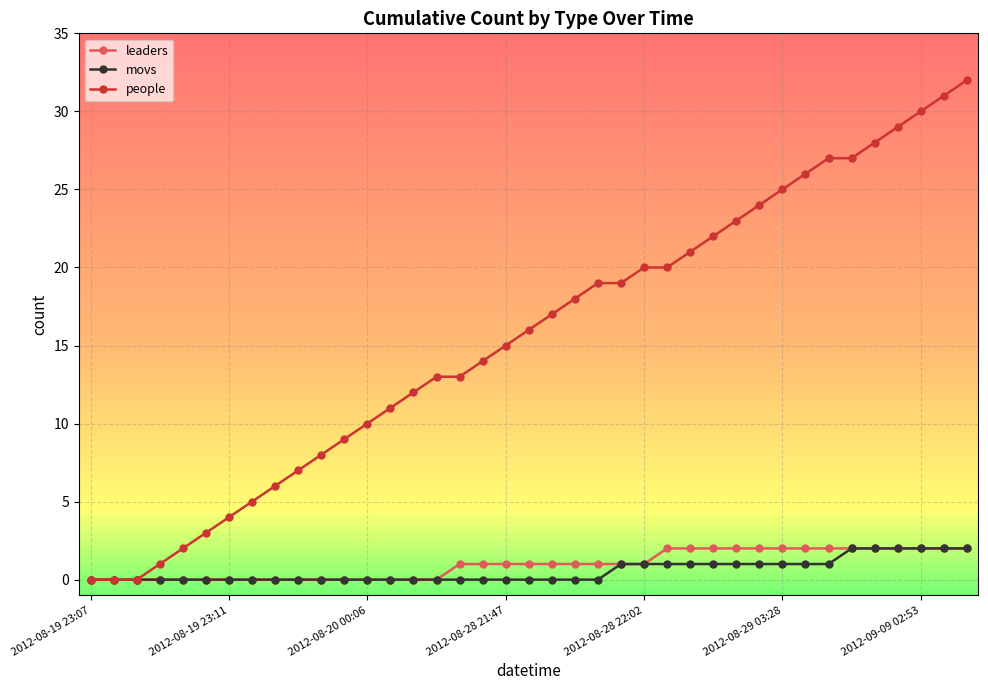

What is the highest value of the people series?

32